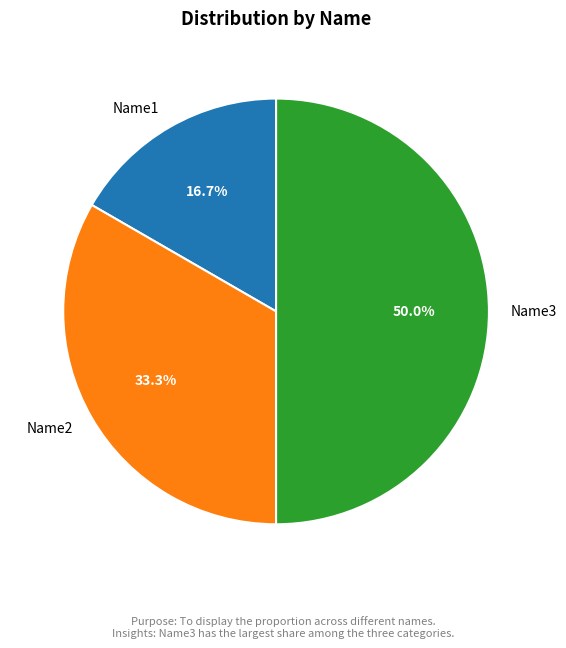

To the nearest percent, what percentage of the pie is Name1?

17%